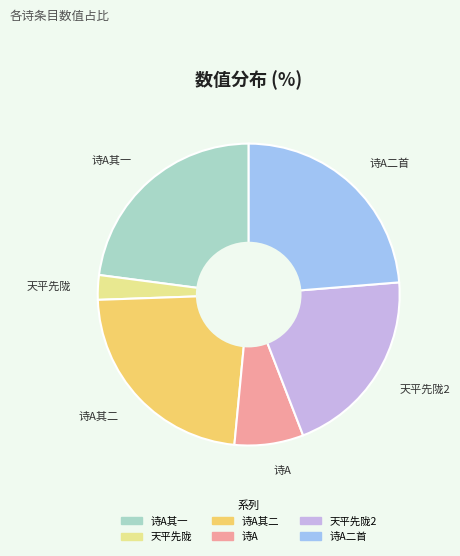

Does any single category account for the majority?

No